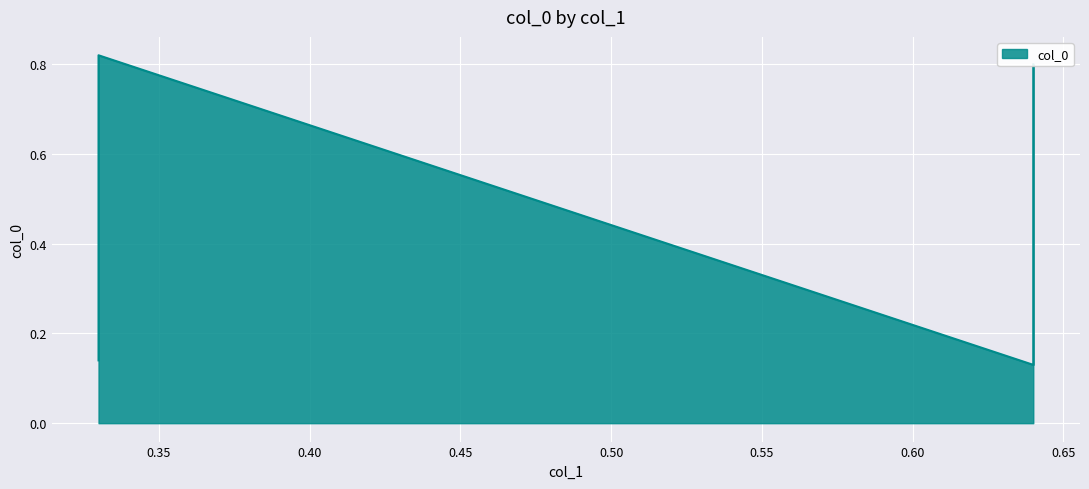

How many interior local peaks (higher than both neighbors) does the data have?

1